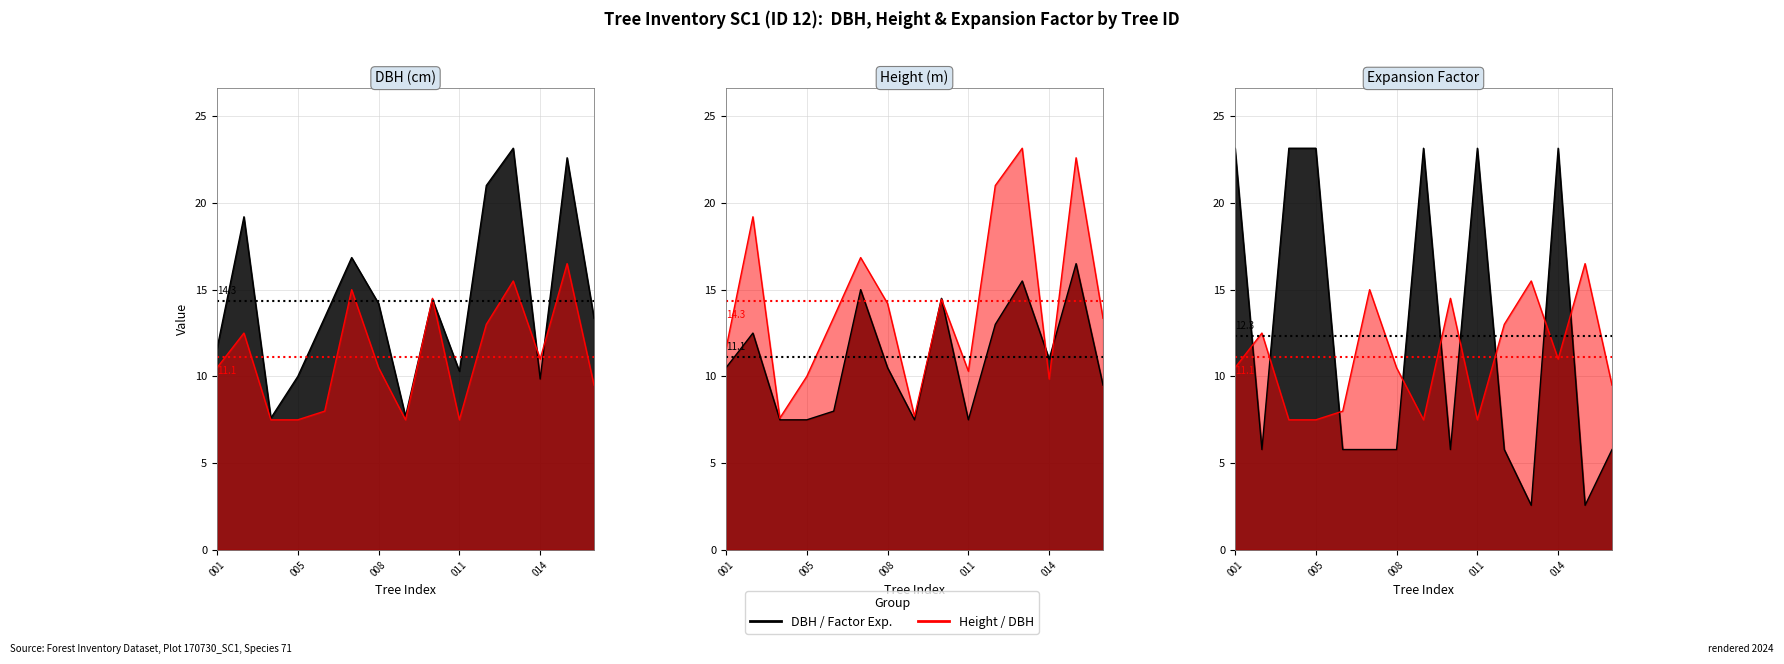

Which series has the largest range (max minus min)?

factor_expansion